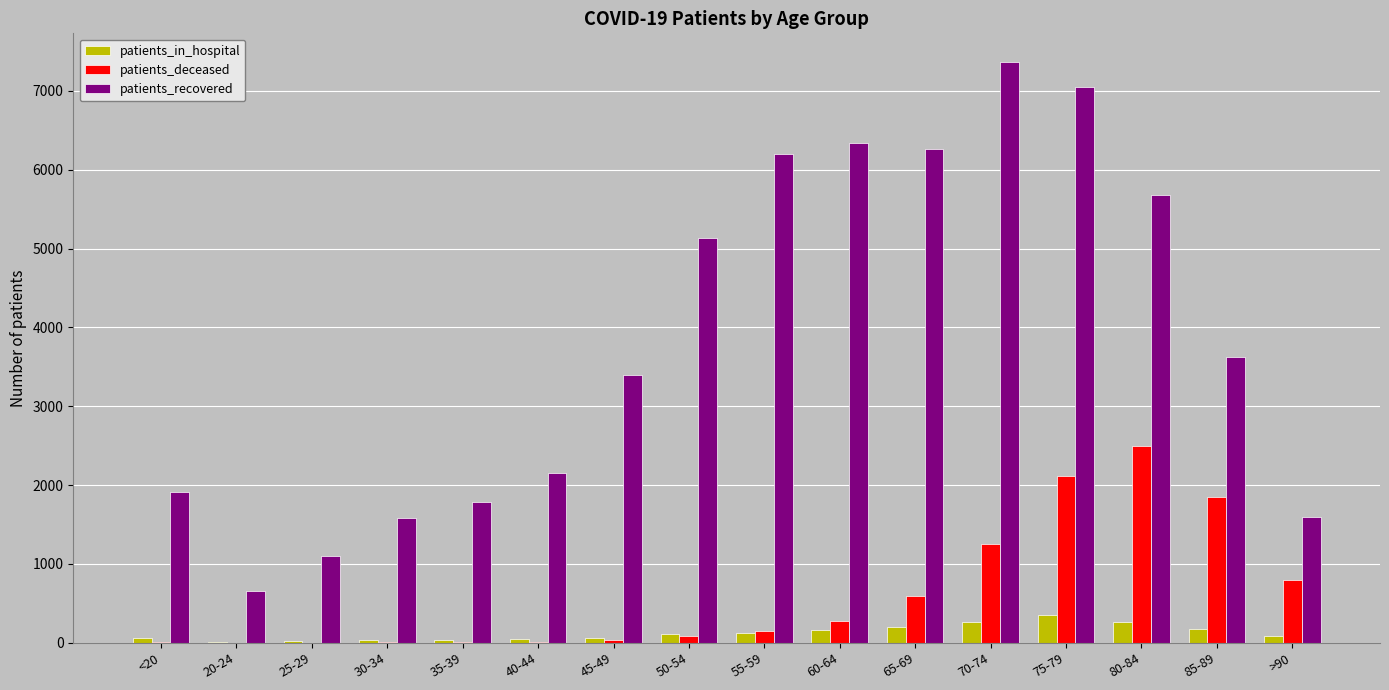

The value of patients_deceased at 80-84 is 2493. True or false?

True